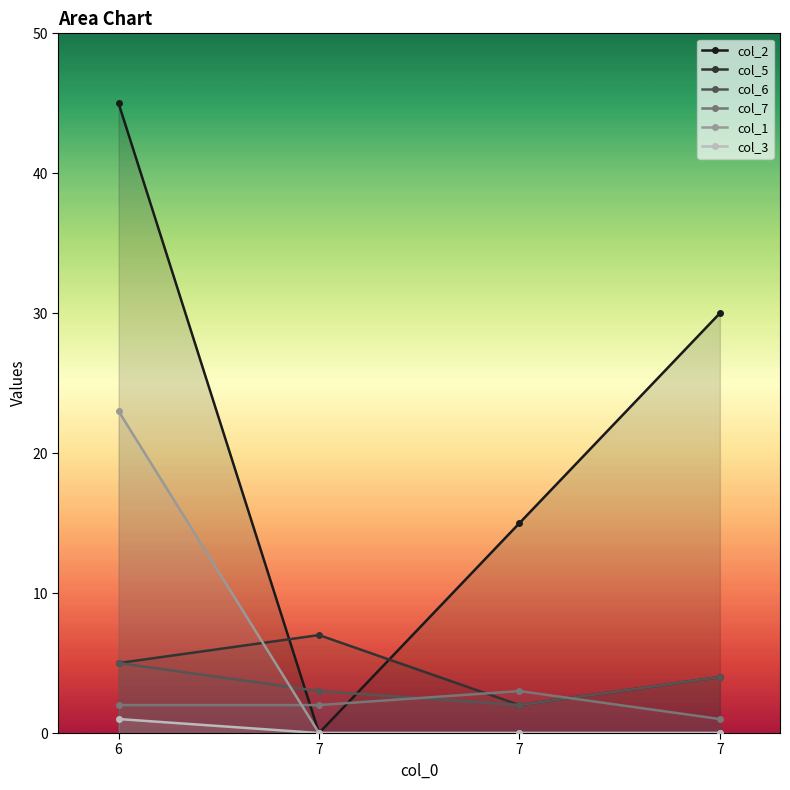

What is the value of the col_1 point at the 1st from the left?

23